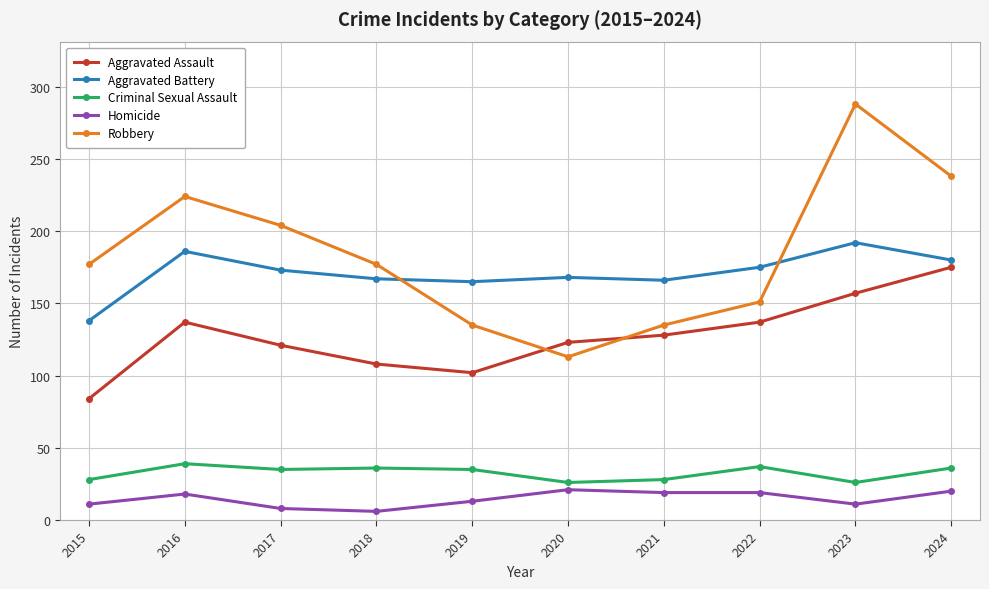

The Aggravated Battery series shows 167 at 2018. True or false?

True